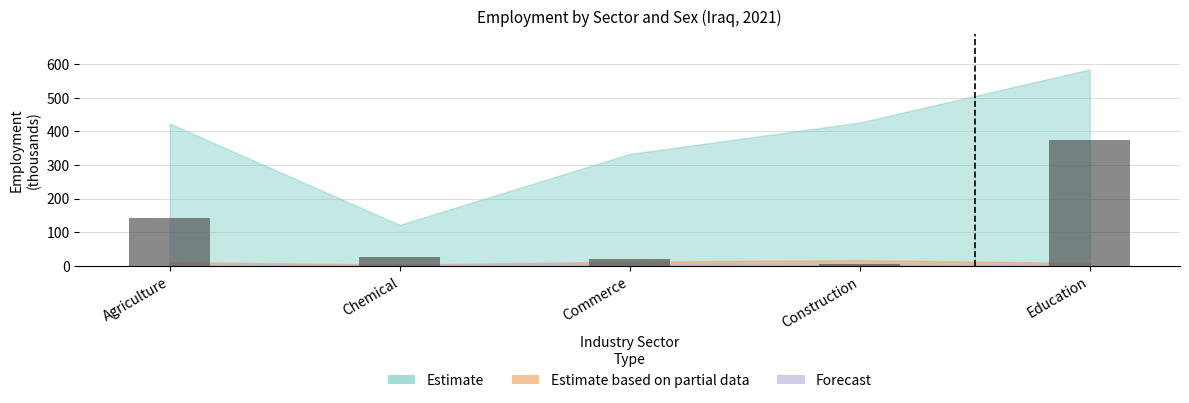

How many bars are there in total?

5